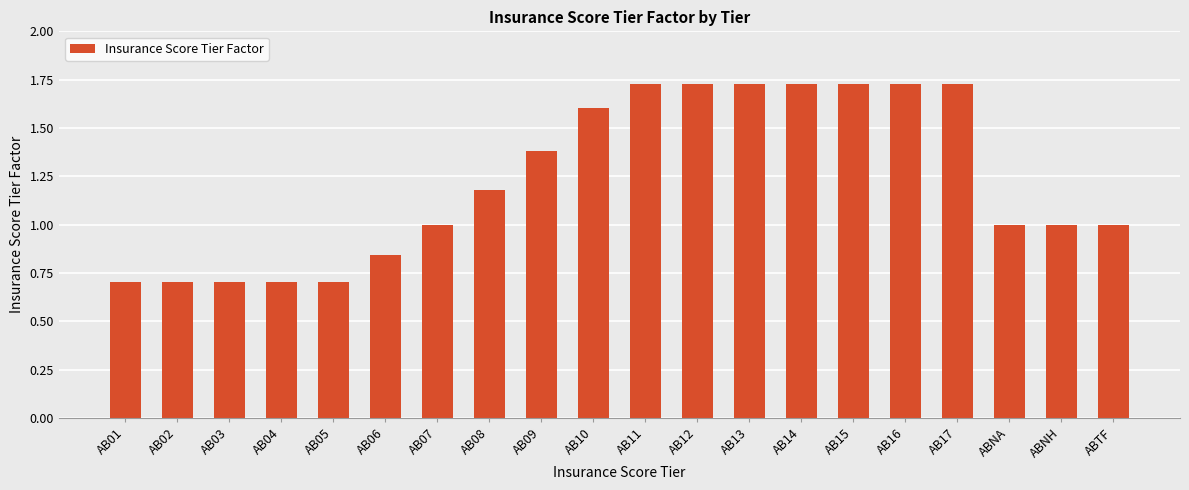

How many data points does each series have?

20